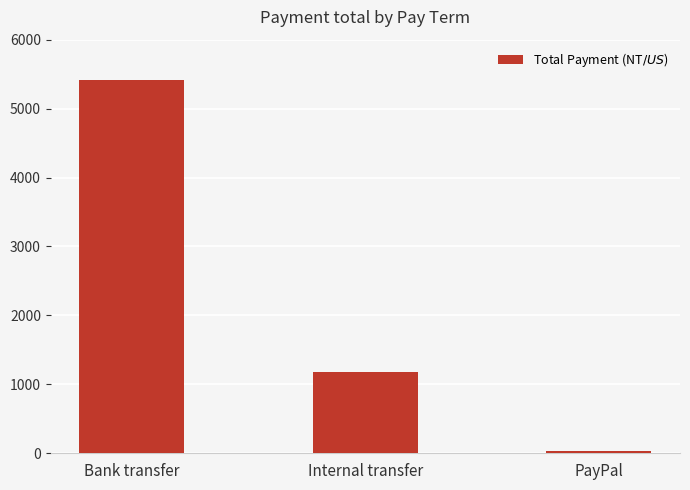

What is the value of the 1st bar from the left?

5410.0